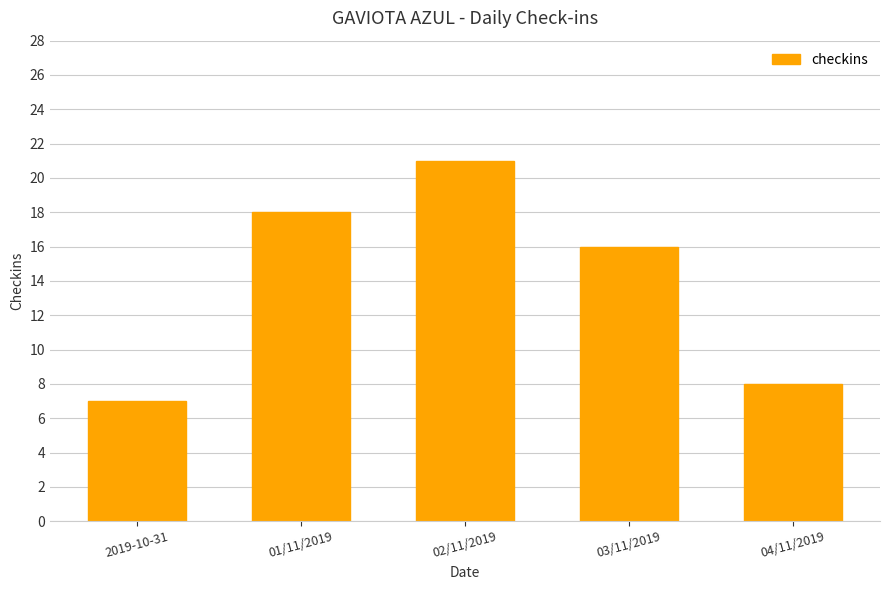

What is the difference between the maximum and second lowest values?

13